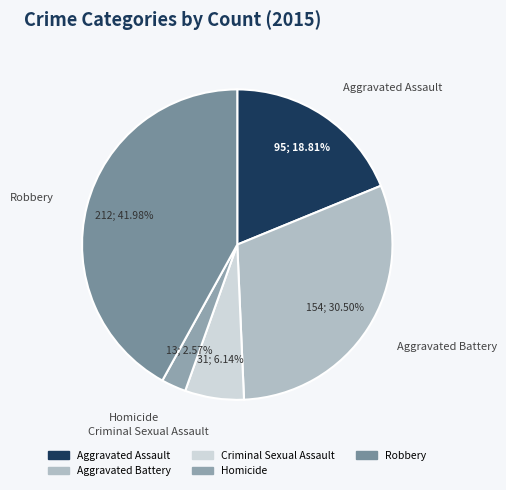

Approximately how many times larger is the value at Robbery compared to Aggravated Assault?

2.2